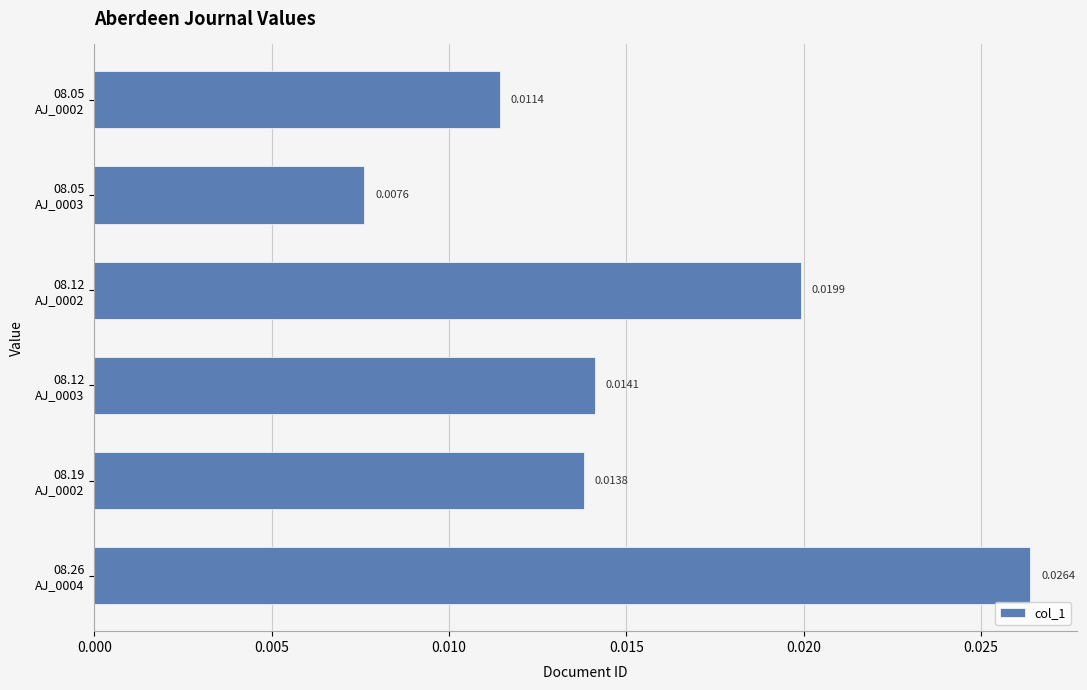

Which category has the highest value across all series?

08.26
AJ_0004